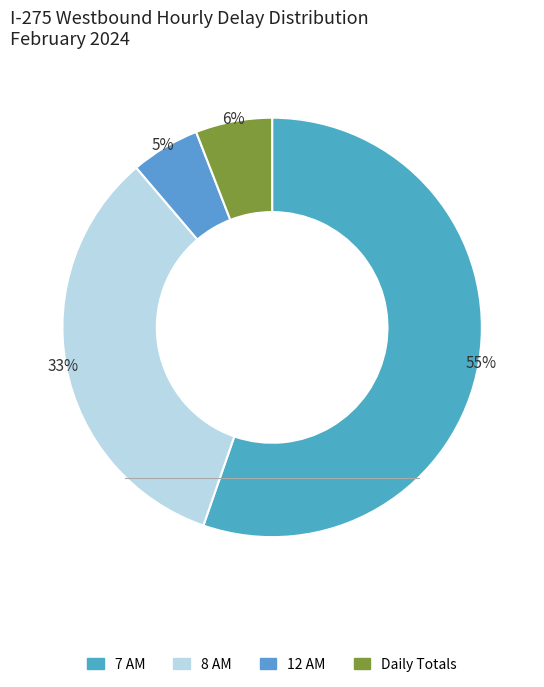

Count the number of slices in the pie.

4